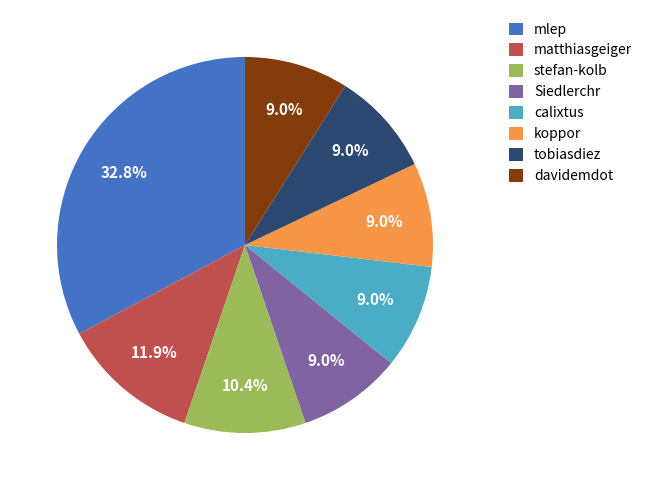

True or false: Siedlerchr accounts for 9% of the total.

True